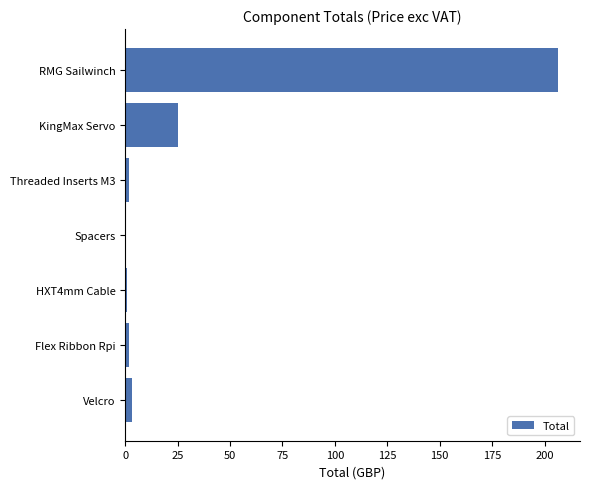

Where is the data nearest to the value 103?

KingMax Servo